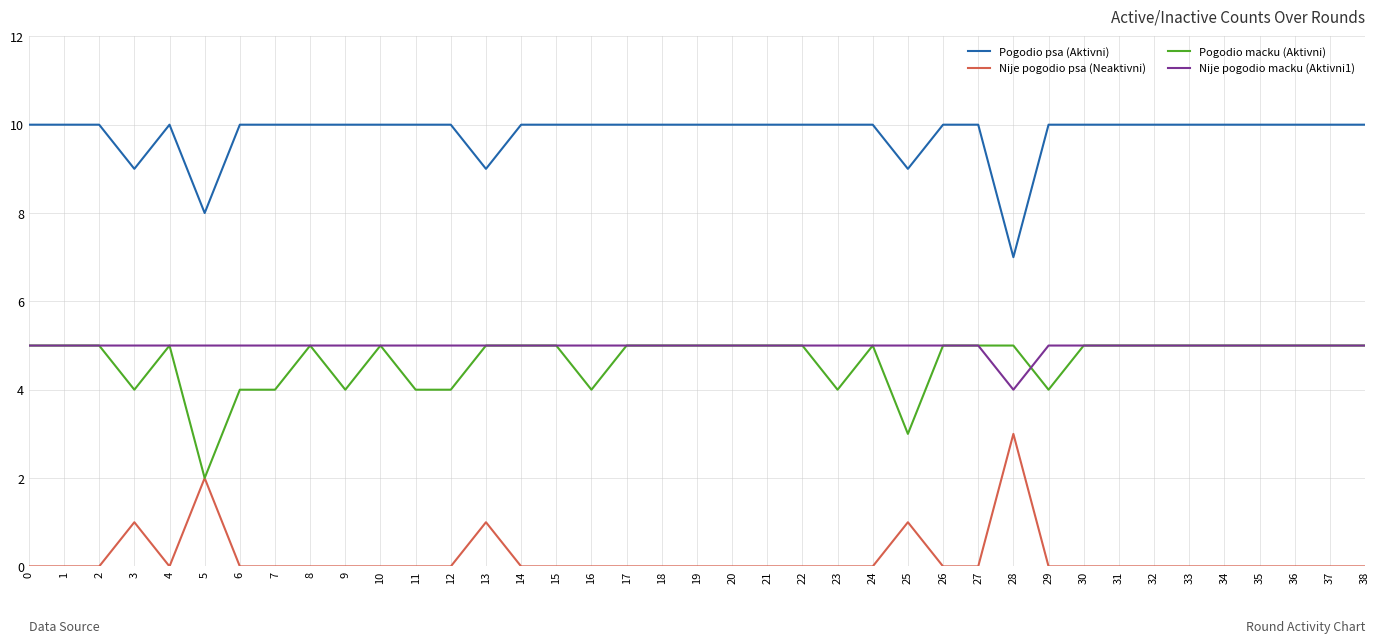

Between 12 and 31, which series saw the biggest shift?

Pogodio macku (Aktivni)